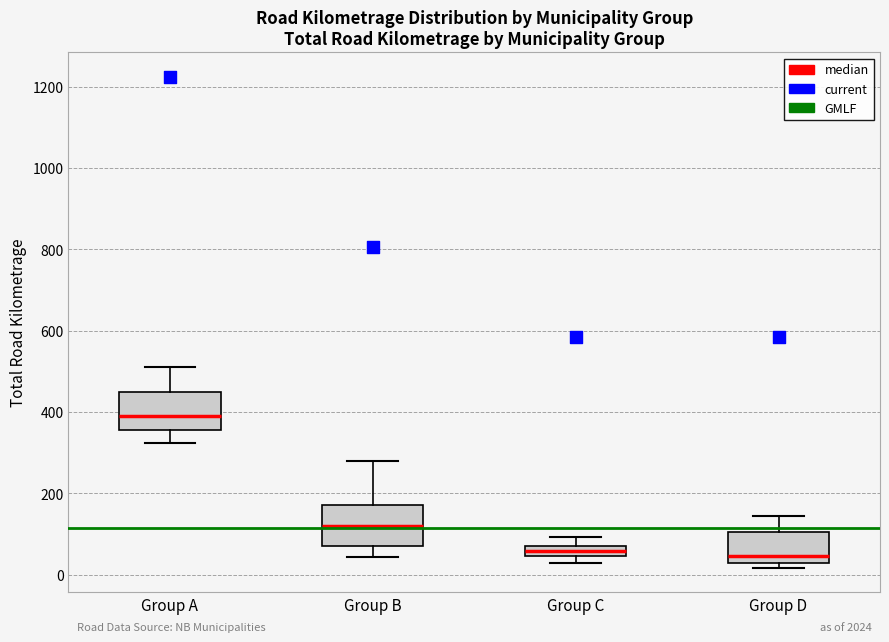

Where does the upper whisker of the box for Group A end on the y-axis? The values are not printed on the chart, so give them approximately, as read against the axis.

520